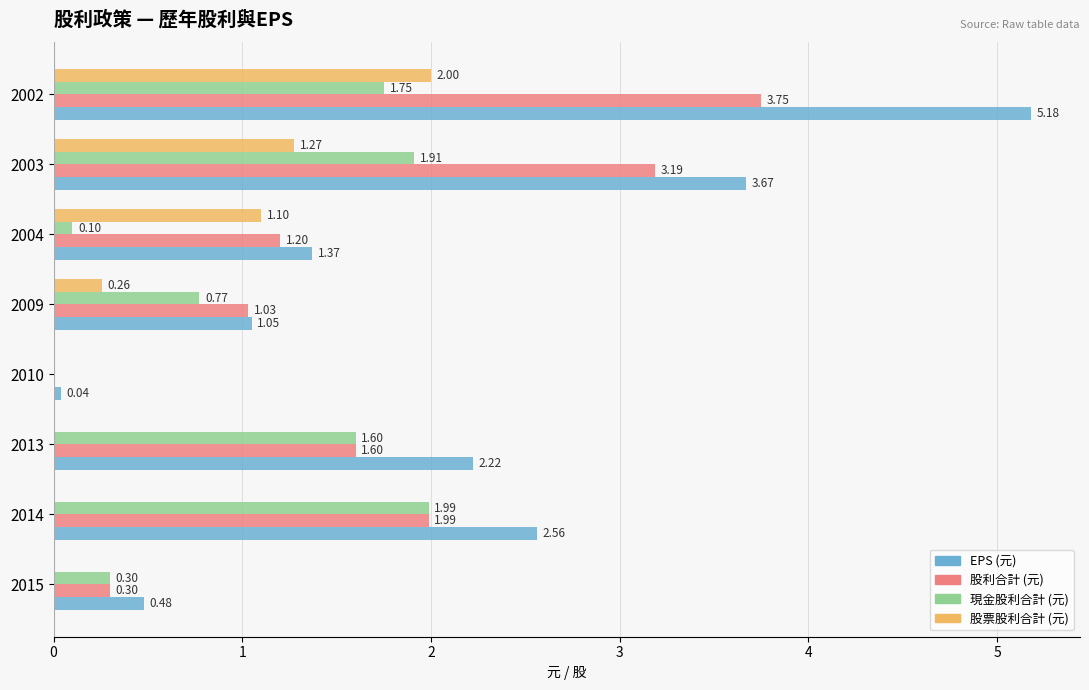

What is the sum of all 股票股利合計 (元) values?

4.6